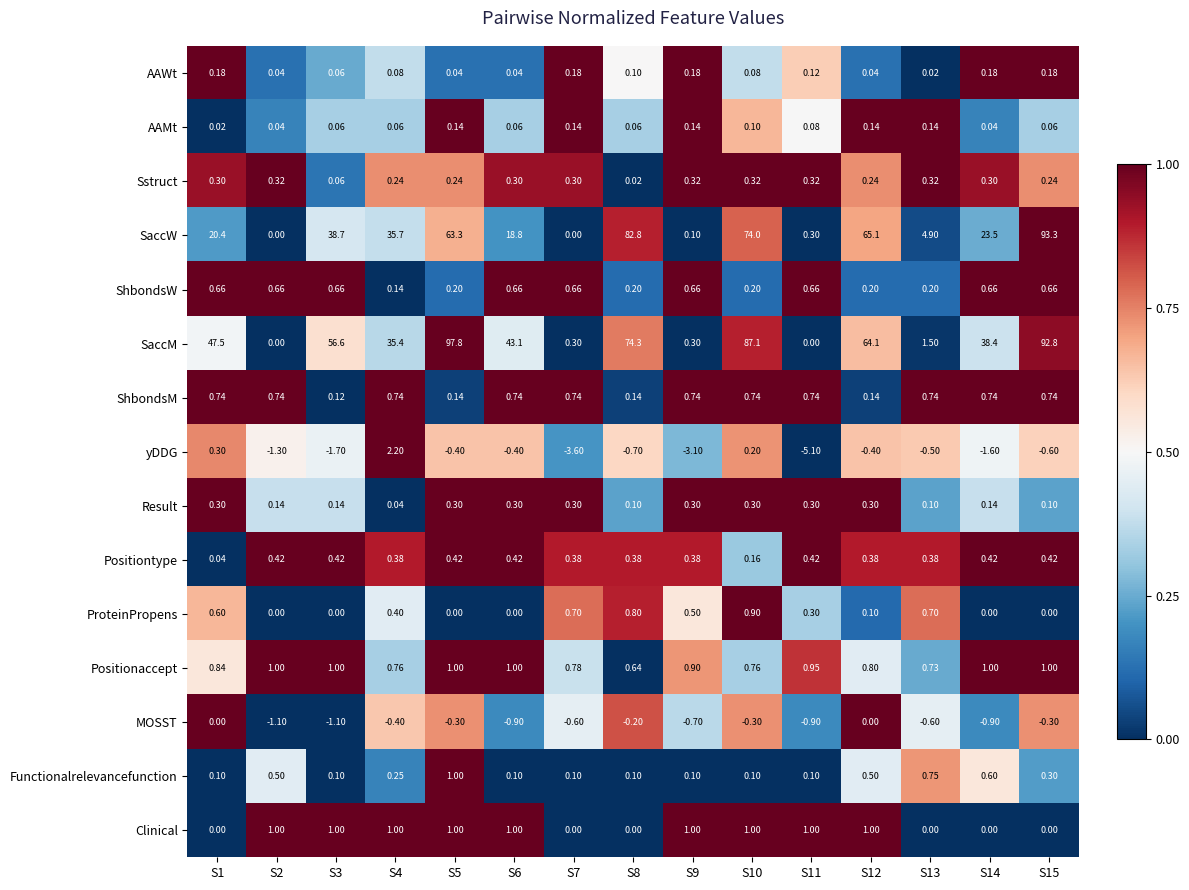

Which series has the widest spread of values?

SaccM